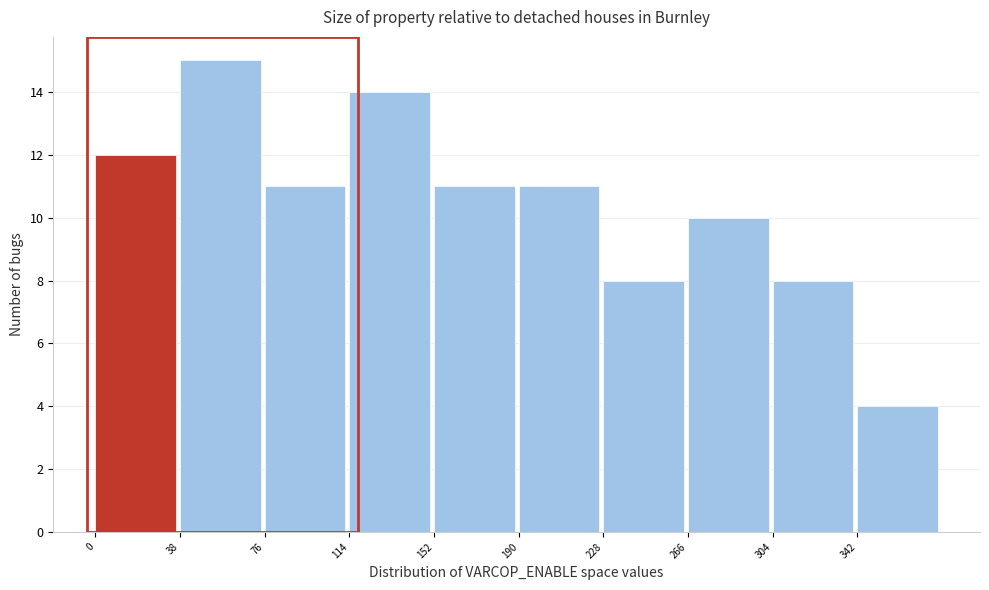

What is the height of the bar covering 228 to 266 on the x-axis? Neither the bar edges nor the heights are printed on the chart, so give them approximately, as read against the axes.

8